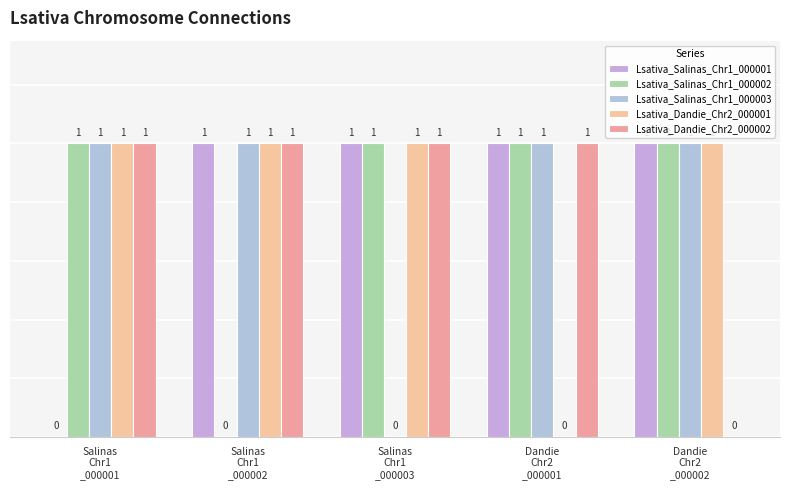

Count the Lsativa_Dandie_Chr2_000001 values in the range 1 to 2.

4